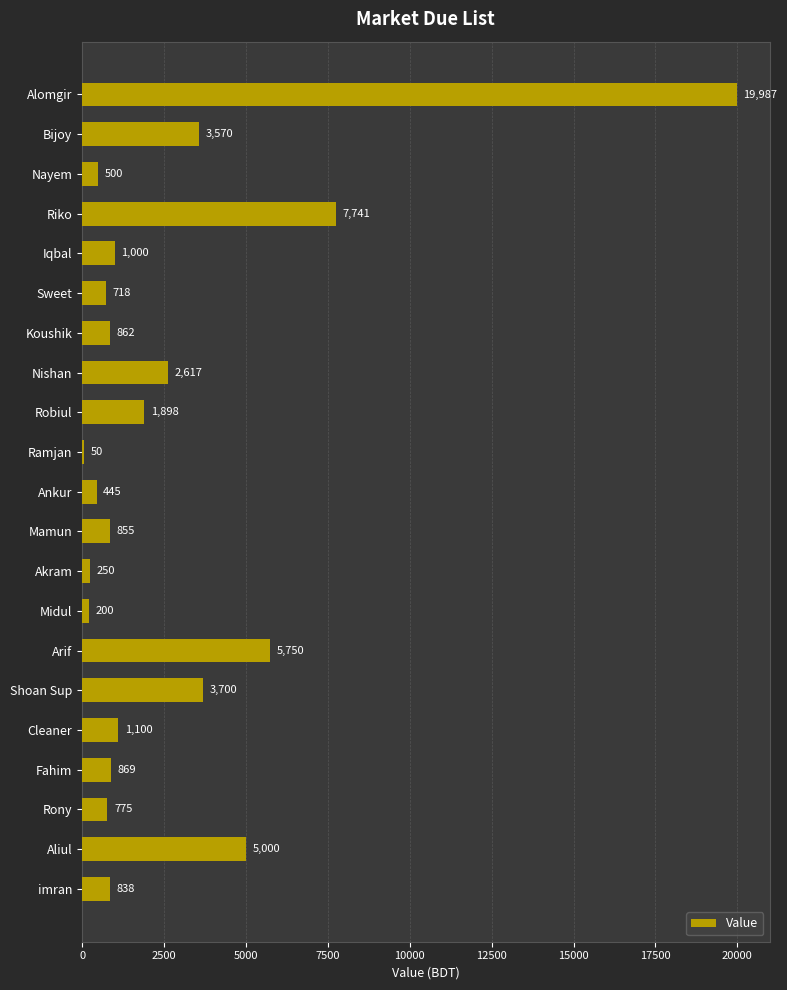

What is the sum of all values?

58725